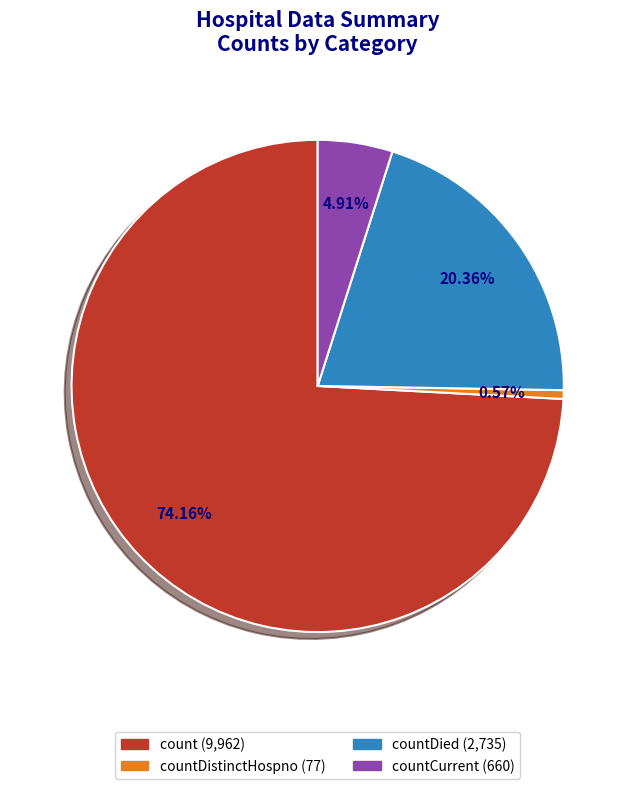

Does any single category account for the majority?

Yes